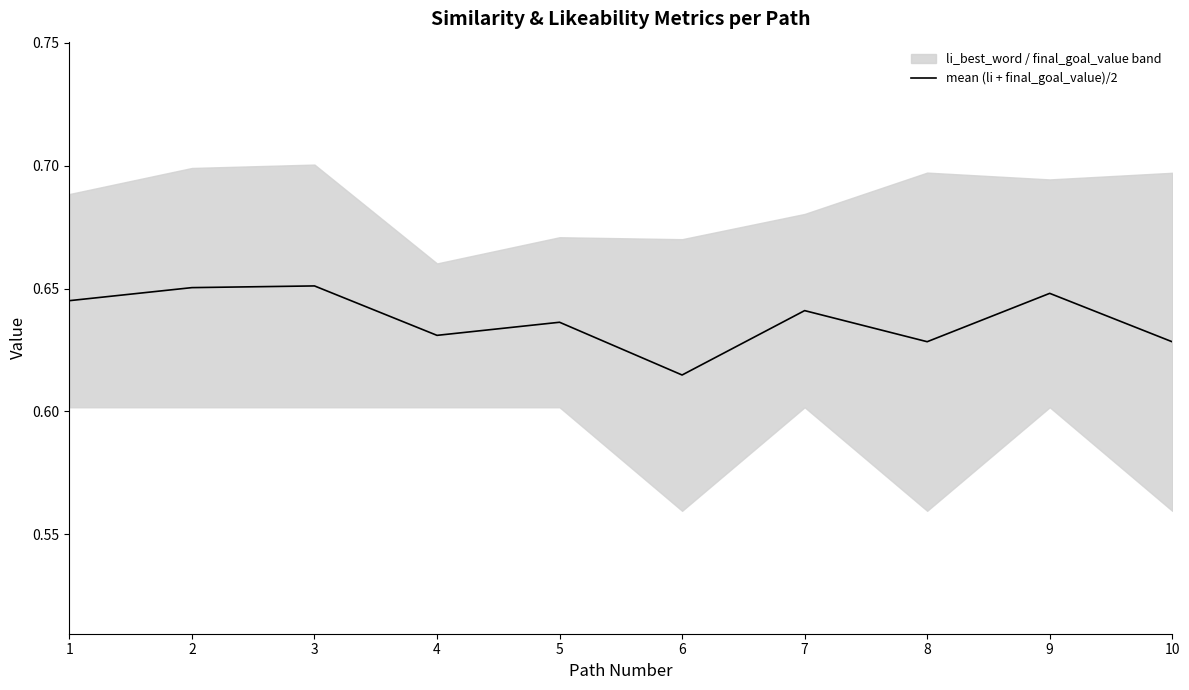

What is the sum of the values at 2 and 1?

1.3